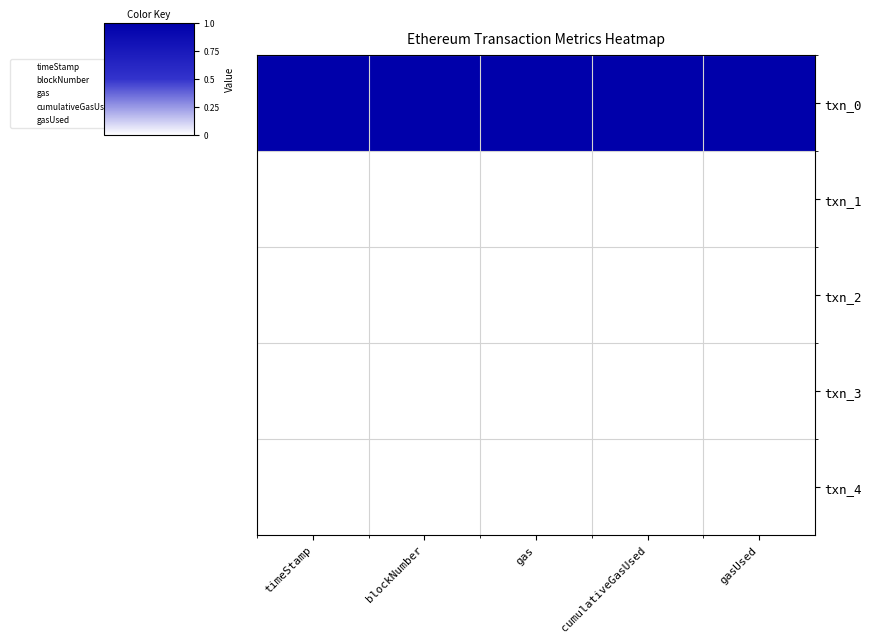

What is the spread (max minus min) of values at cumulativeGasUsed?

1.0